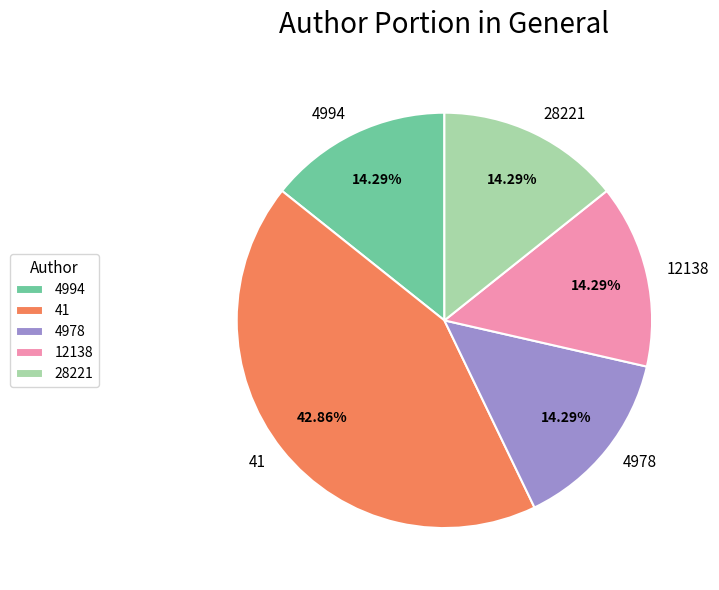

Does 28221 account for over 50% of the chart?

No